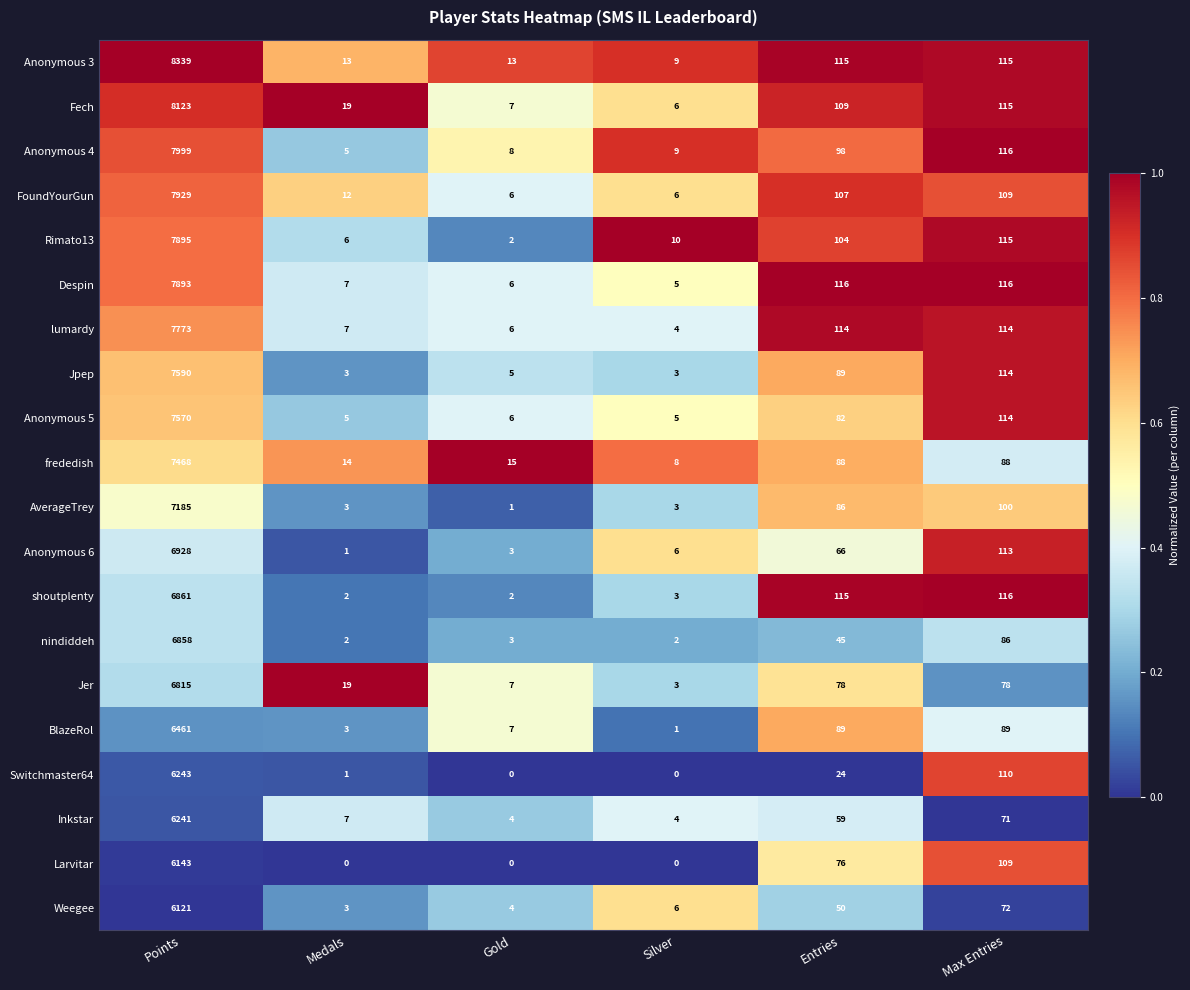

The nindiddeh series shows 2 at Medals. True or false?

True